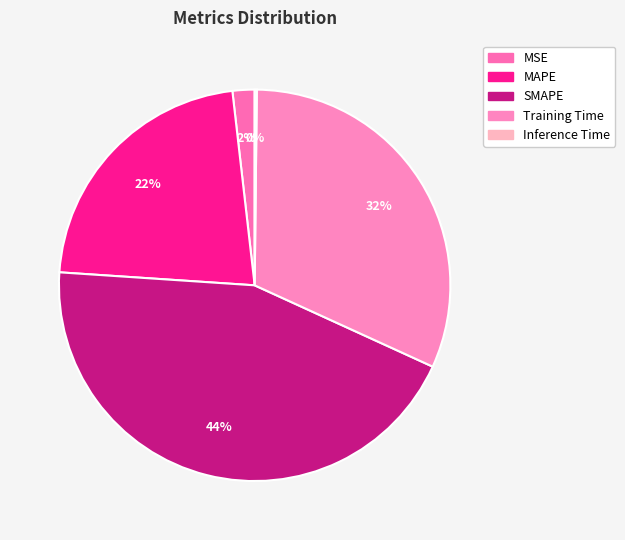

What portion of the pie excludes SMAPE?

55.8%